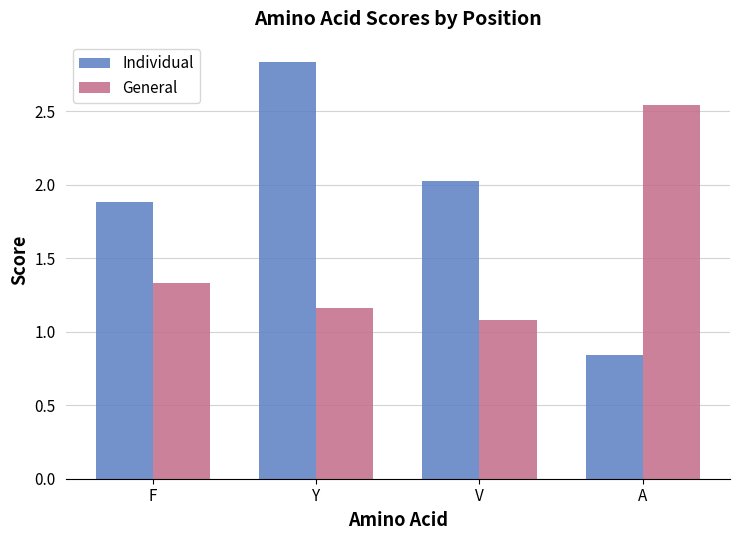

Which category has the highest value in the Individual series?

Y